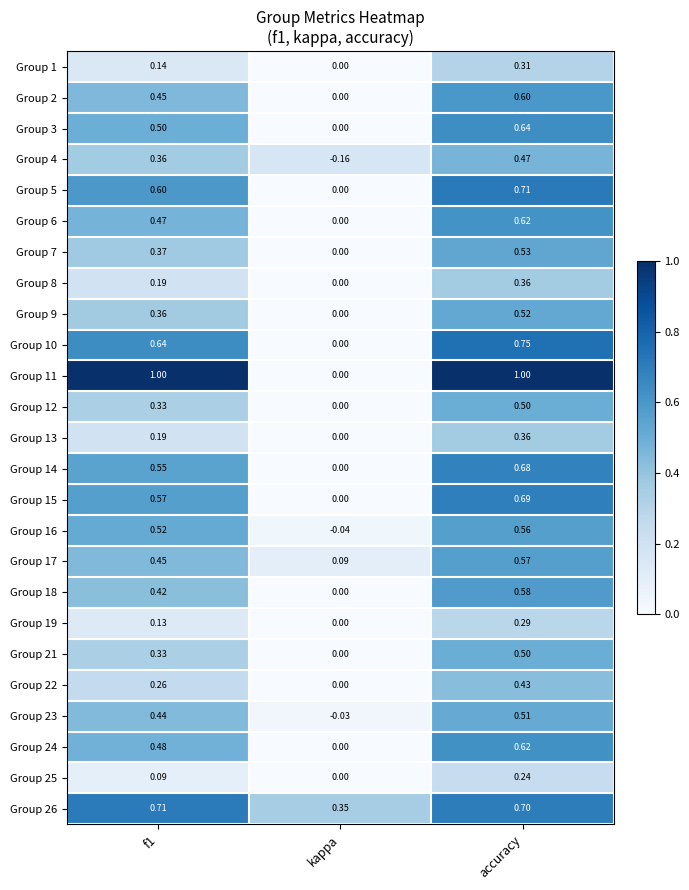

What is the total value across all series at accuracy?

13.7